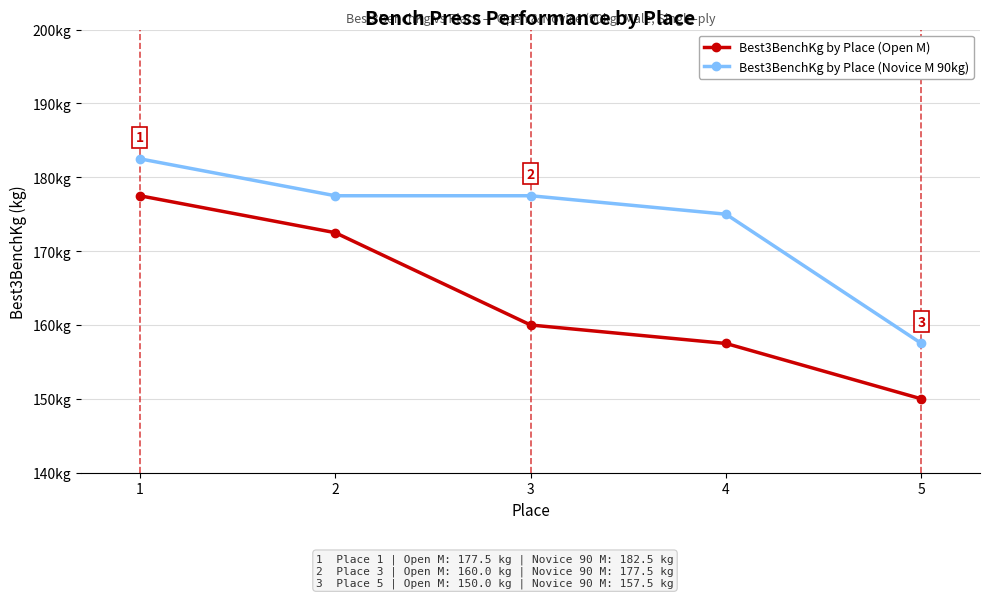

What are all the series names shown in the legend?

Best3BenchKg by Place (Open M), Best3BenchKg by Place (Novice M 90kg)